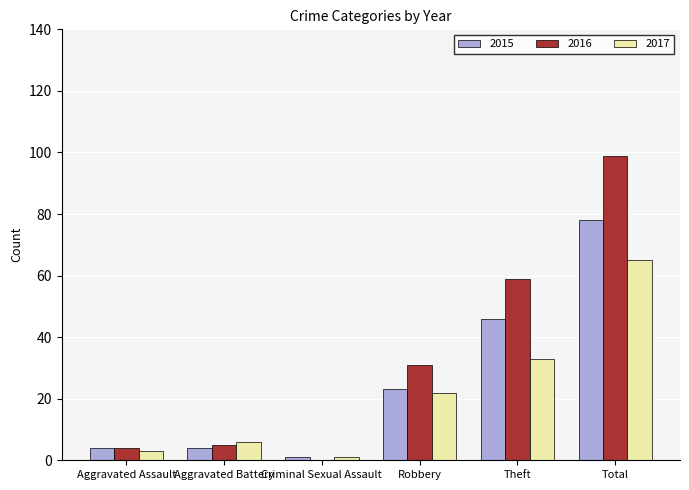

What is the total value across all series at Robbery?

76